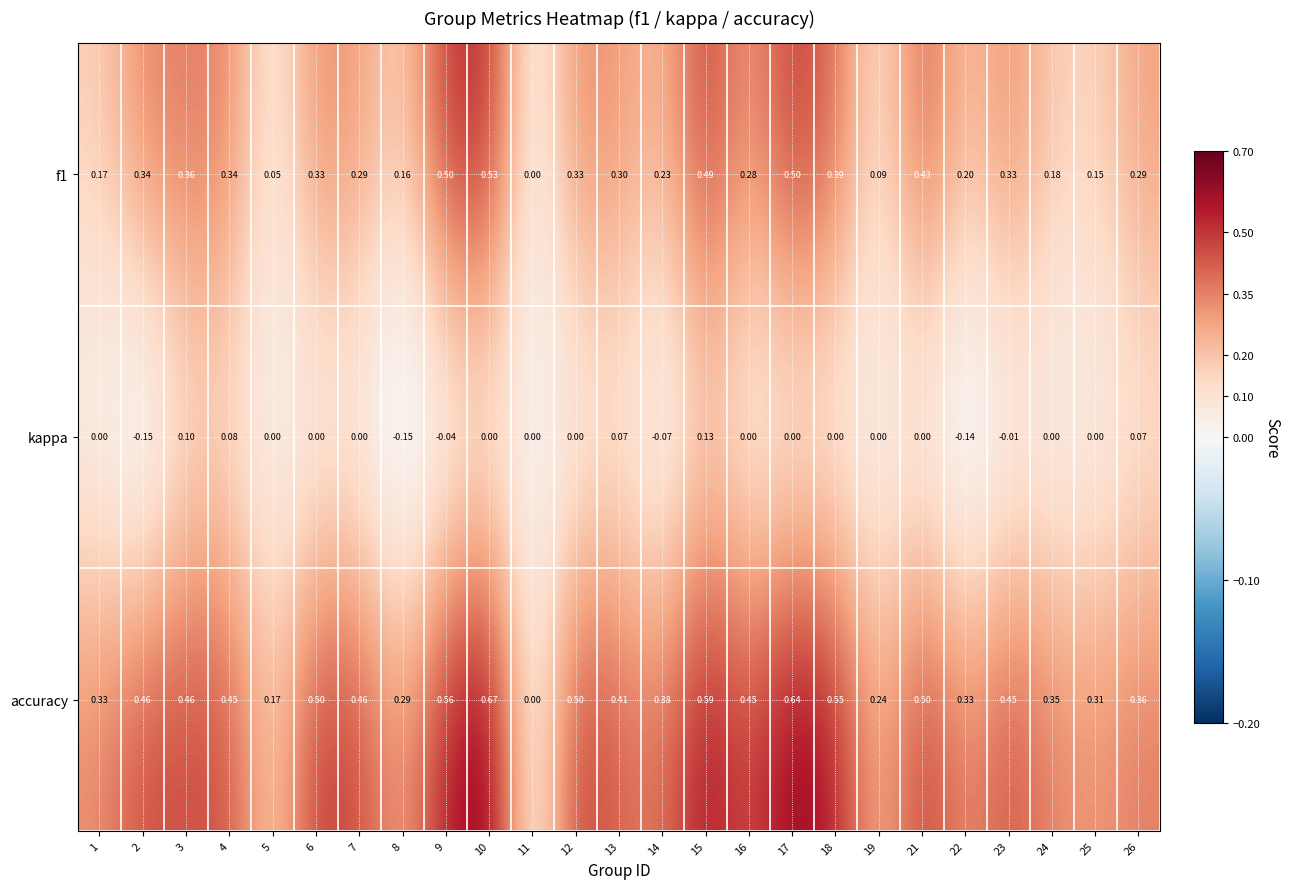

Is the value of kappa at 24 greater than the value of f1 at 12?

No